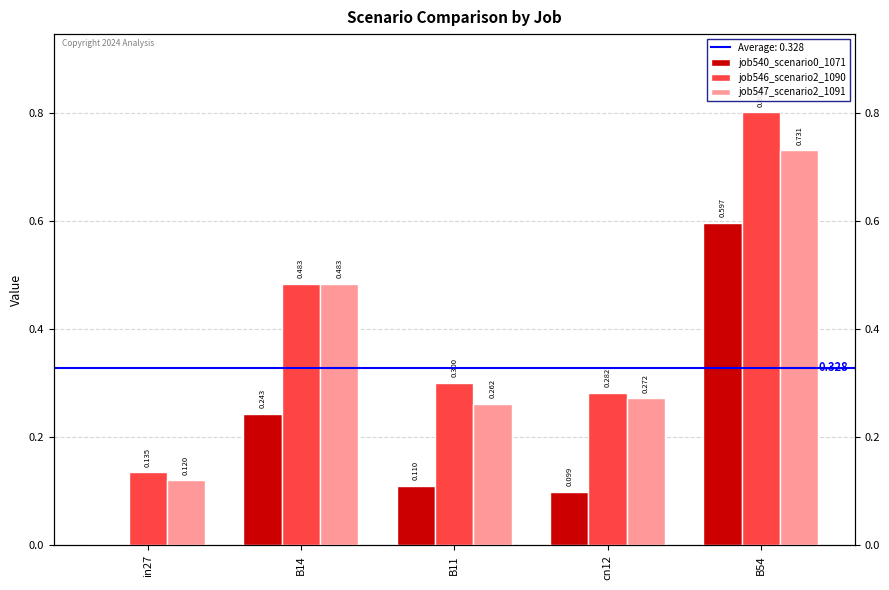

What is the value of the job547_scenario2_1091 bar at the 1st from the left?

0.1